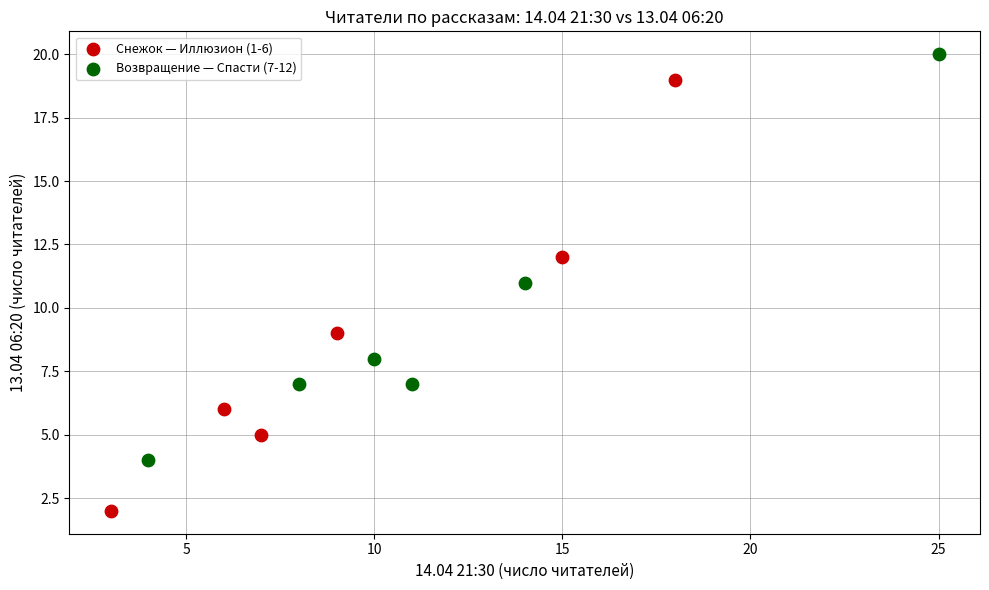

Which series reaches the maximum Y coordinate?

Возвращение — Спасти (7-12)